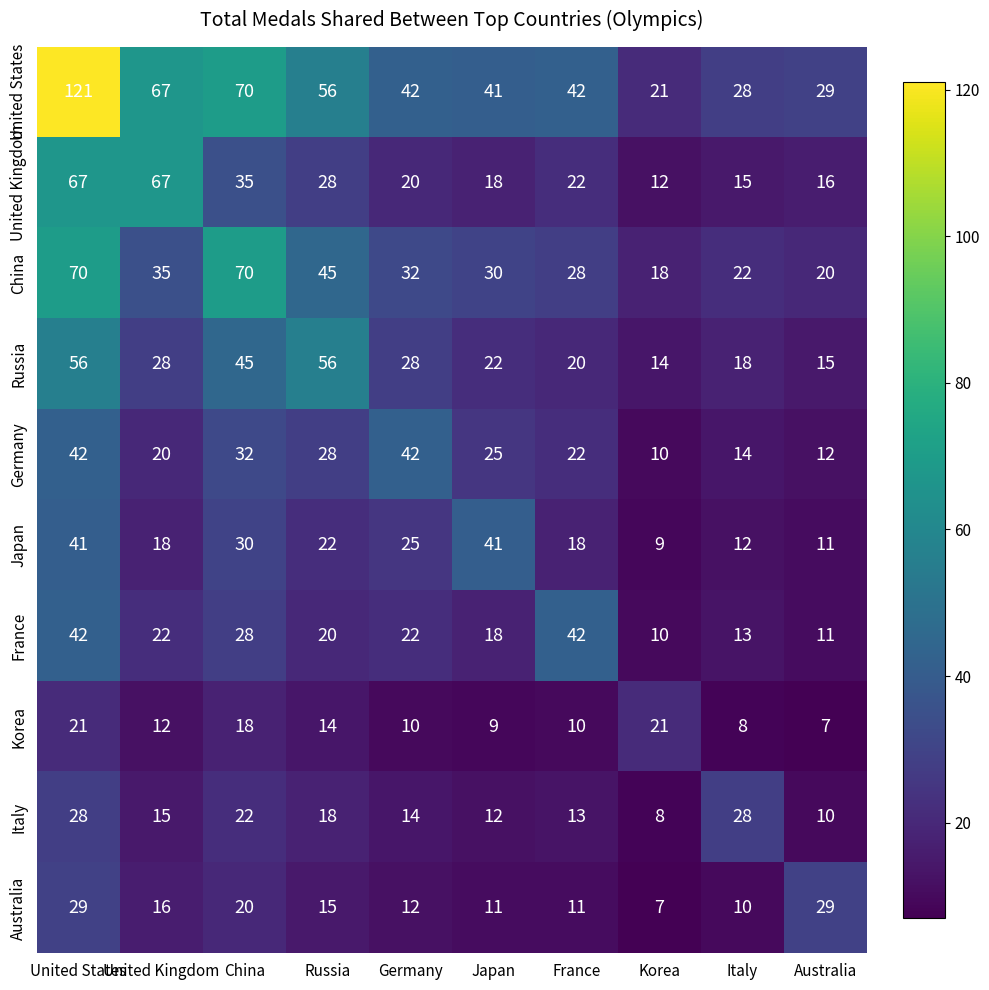

At which category does the chart reach its peak across all series?

United States